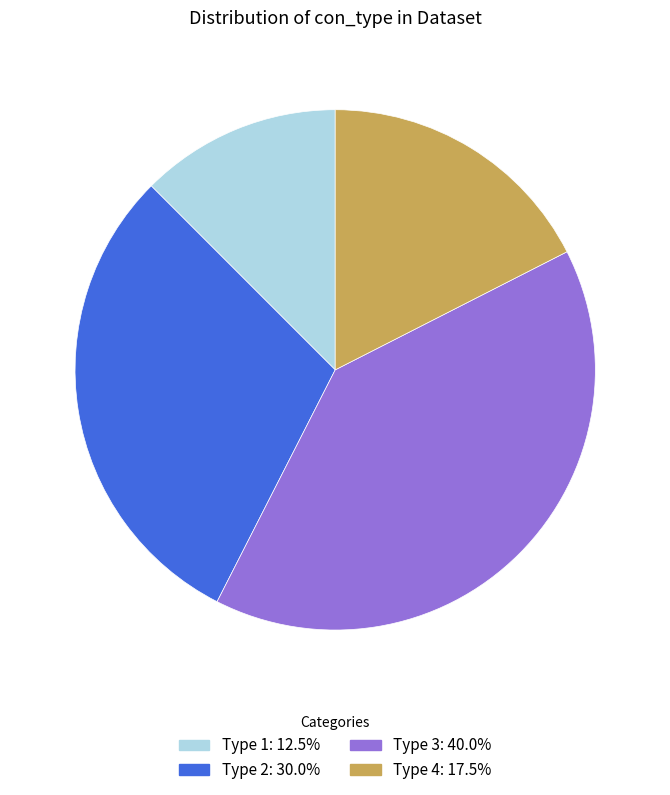

Is there a majority slice in this chart?

No